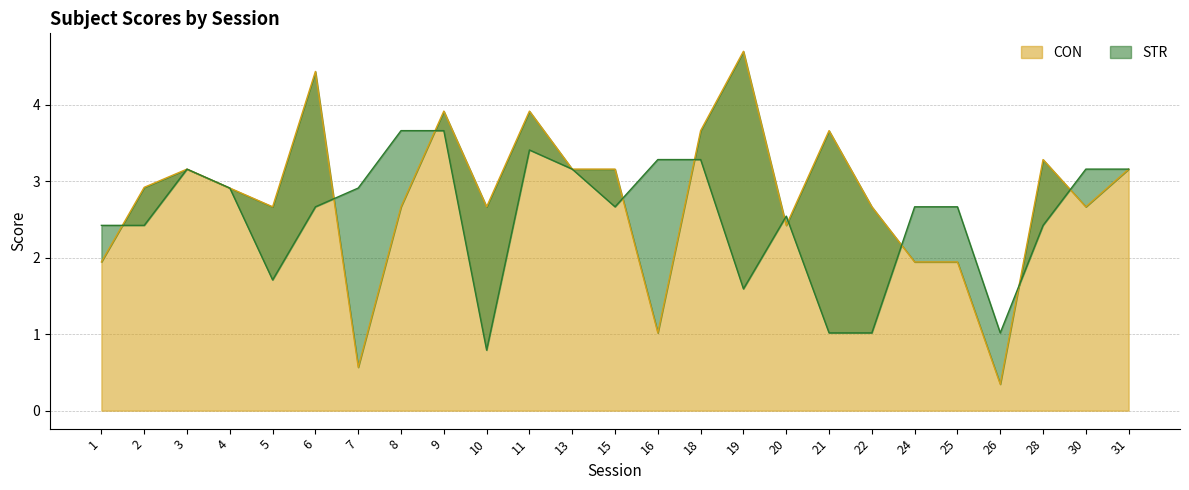

What is the difference between the highest and lowest values at 20?

0.1